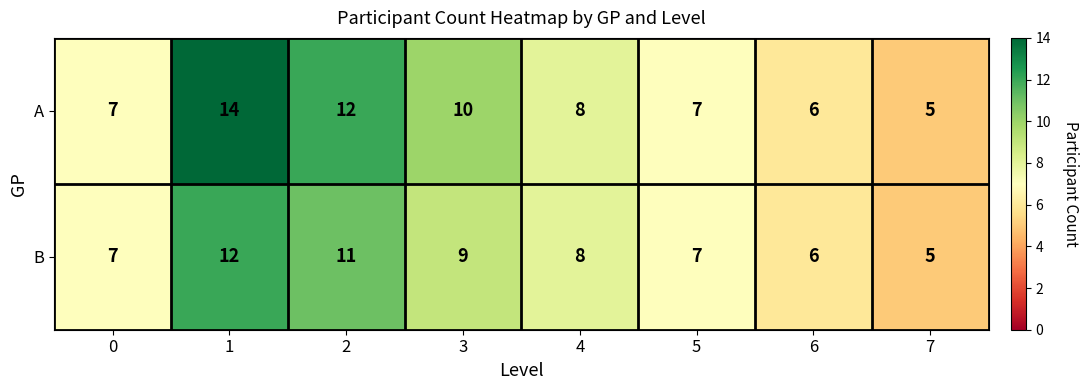

What is the total value across all series at 3?

19